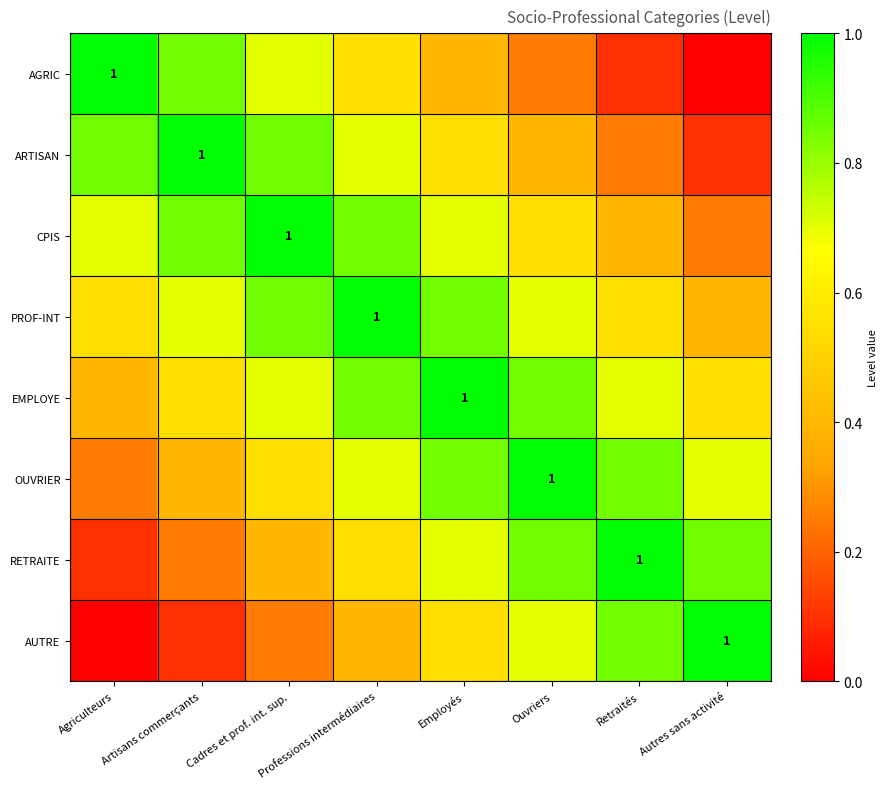

How many series are shown in this chart?

8